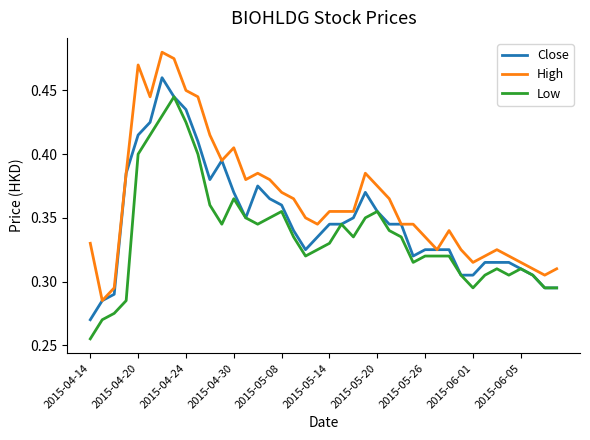

At how many categories does at least one series exceed 0?

40